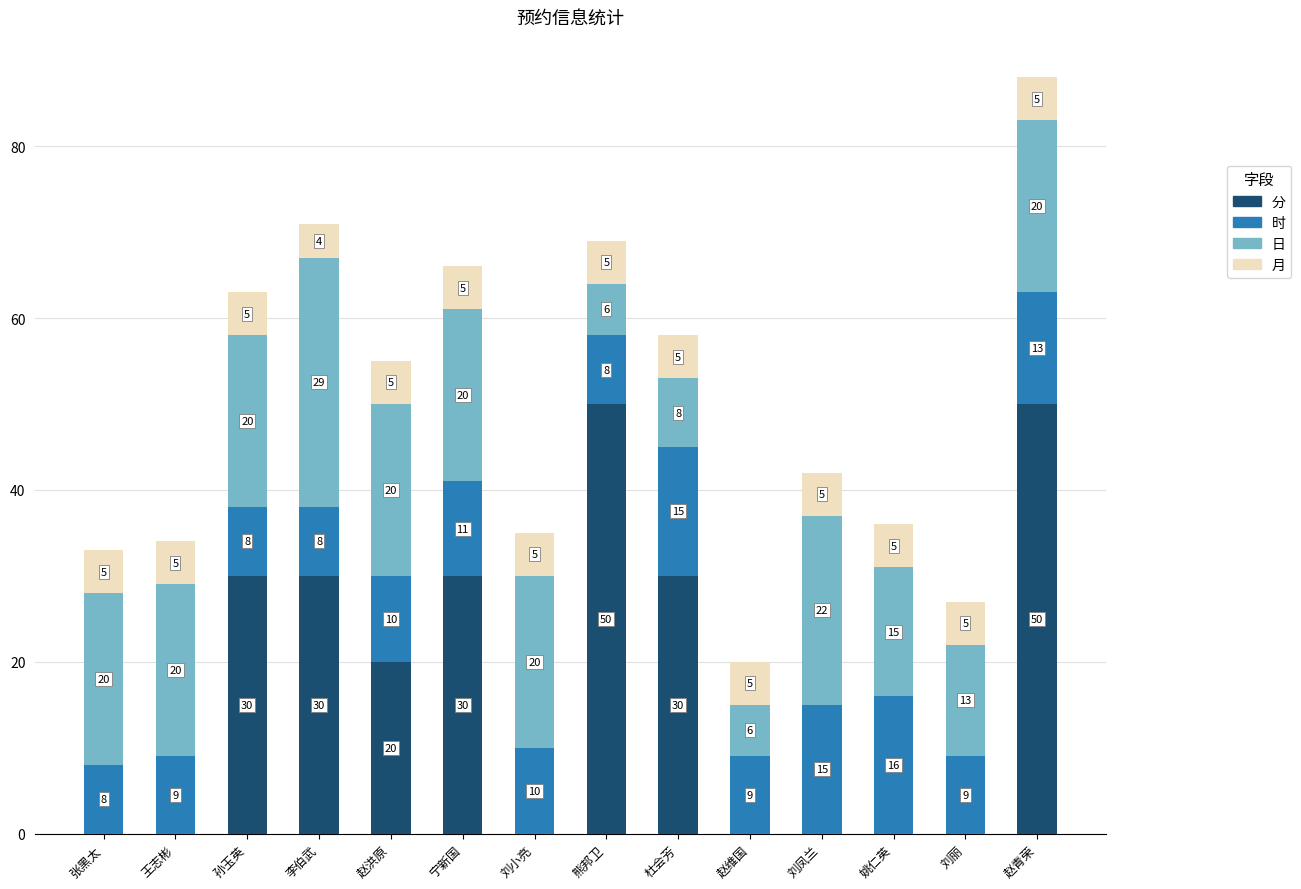

What is the highest value of the 分 series?

50